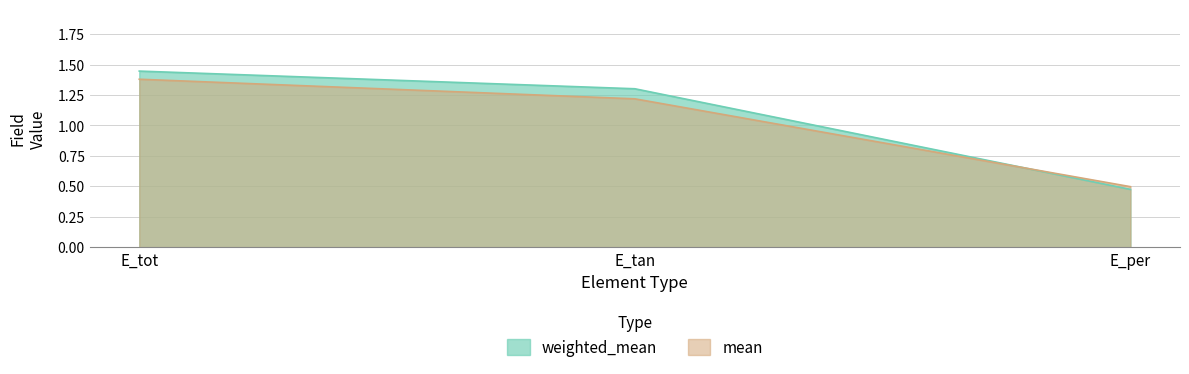

What are all the series names shown in the legend?

weighted_mean, mean